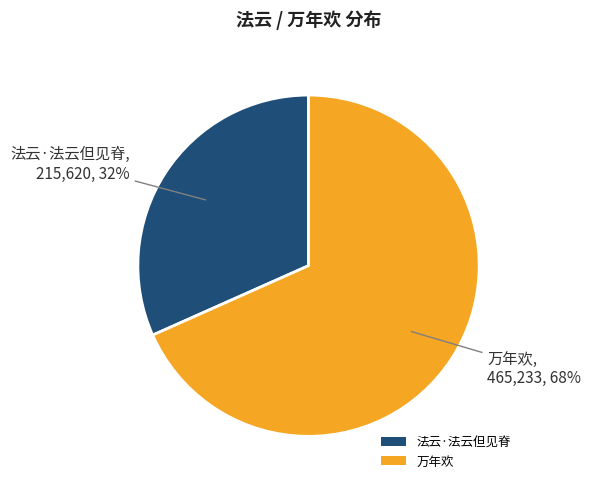

To the nearest percent, what percentage of the pie is 法云·法云但见脊?

32%